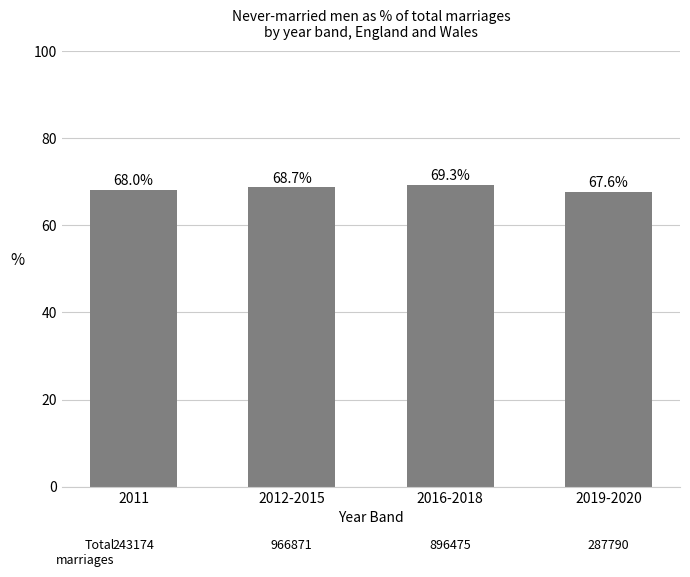

What is the smallest value displayed?

67.6